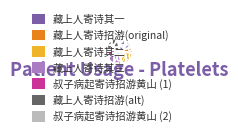

Is there a majority slice in this chart?

No